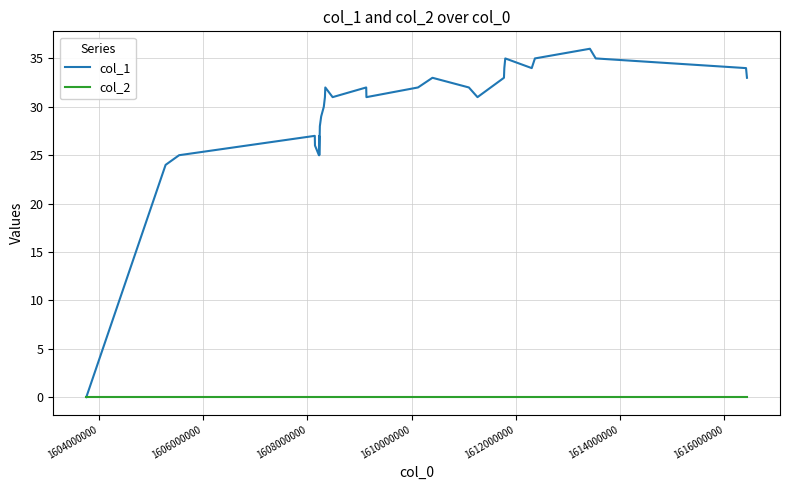

Does the chart display data point markers on the line(s)?

No